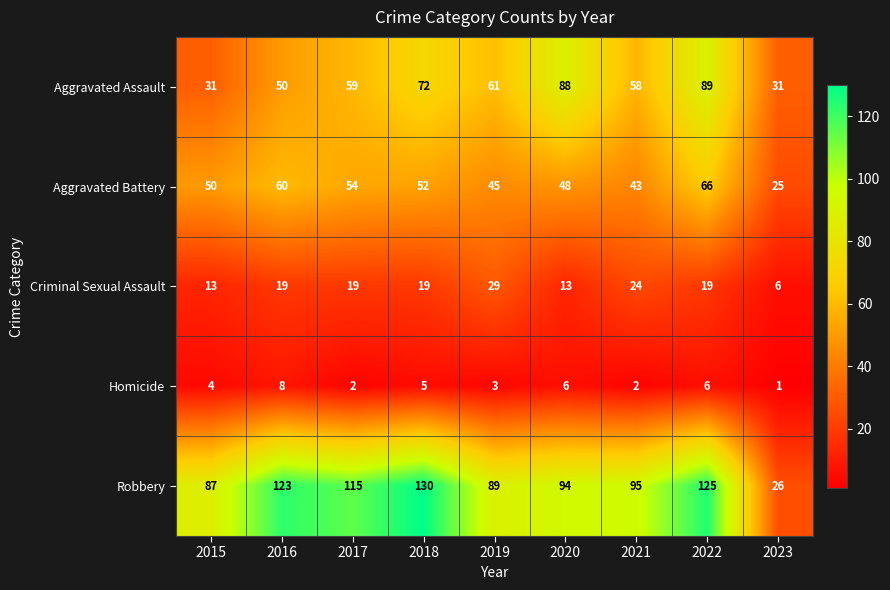

Rank the series by their maximum value, from highest to lowest.

Robbery, Aggravated Assault, Aggravated Battery, Criminal Sexual Assault, Homicide